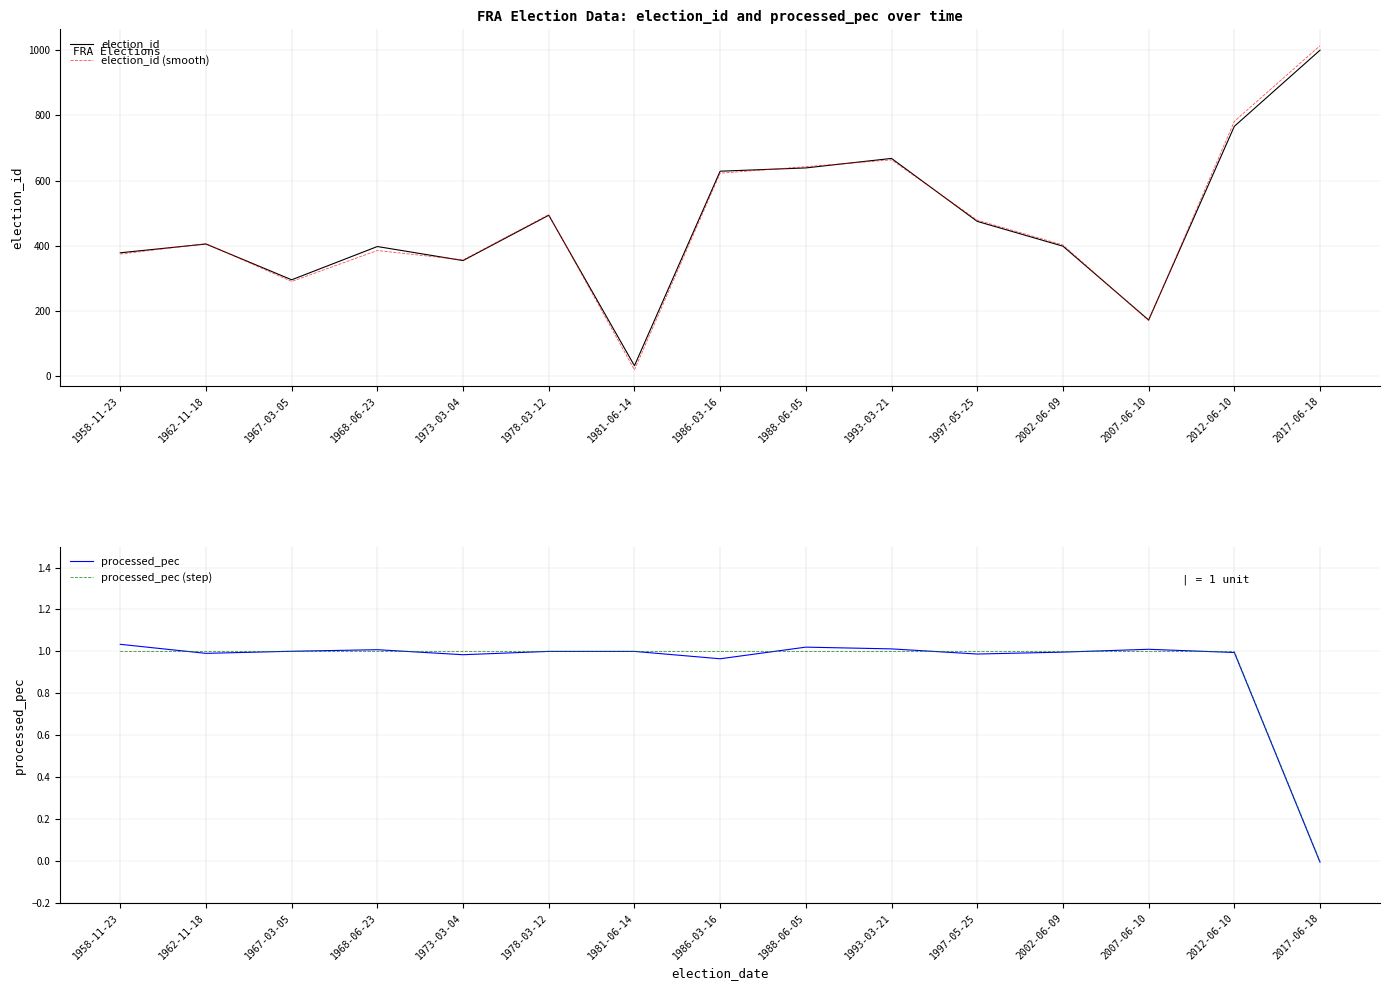

At which label does processed_pec reach its minimum?

2017-06-18